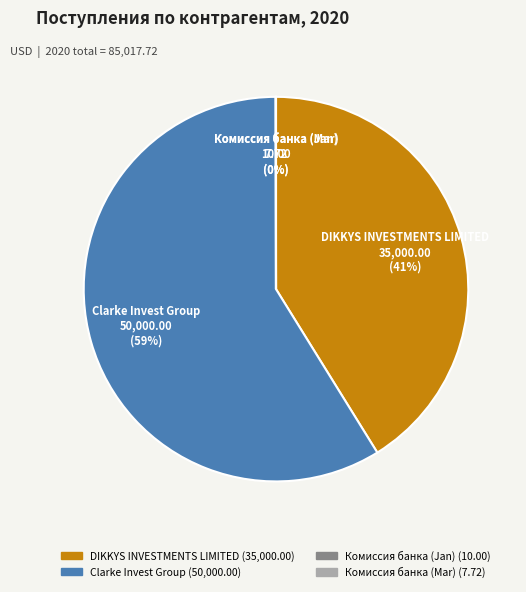

To the nearest percent, what is the difference between the largest and smallest slice percentages?

59%